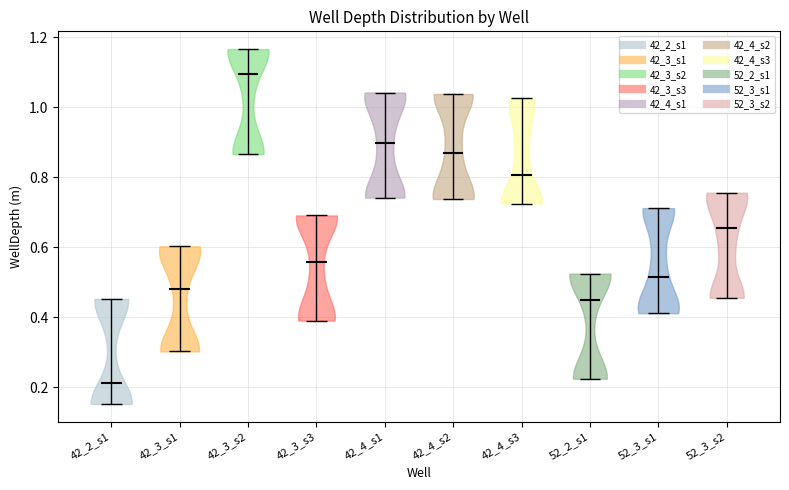

What is the highest point the violin for 42_2_s1 reaches on the y-axis? The values are not printed on the chart, so give them approximately, as read against the axis.

0.46